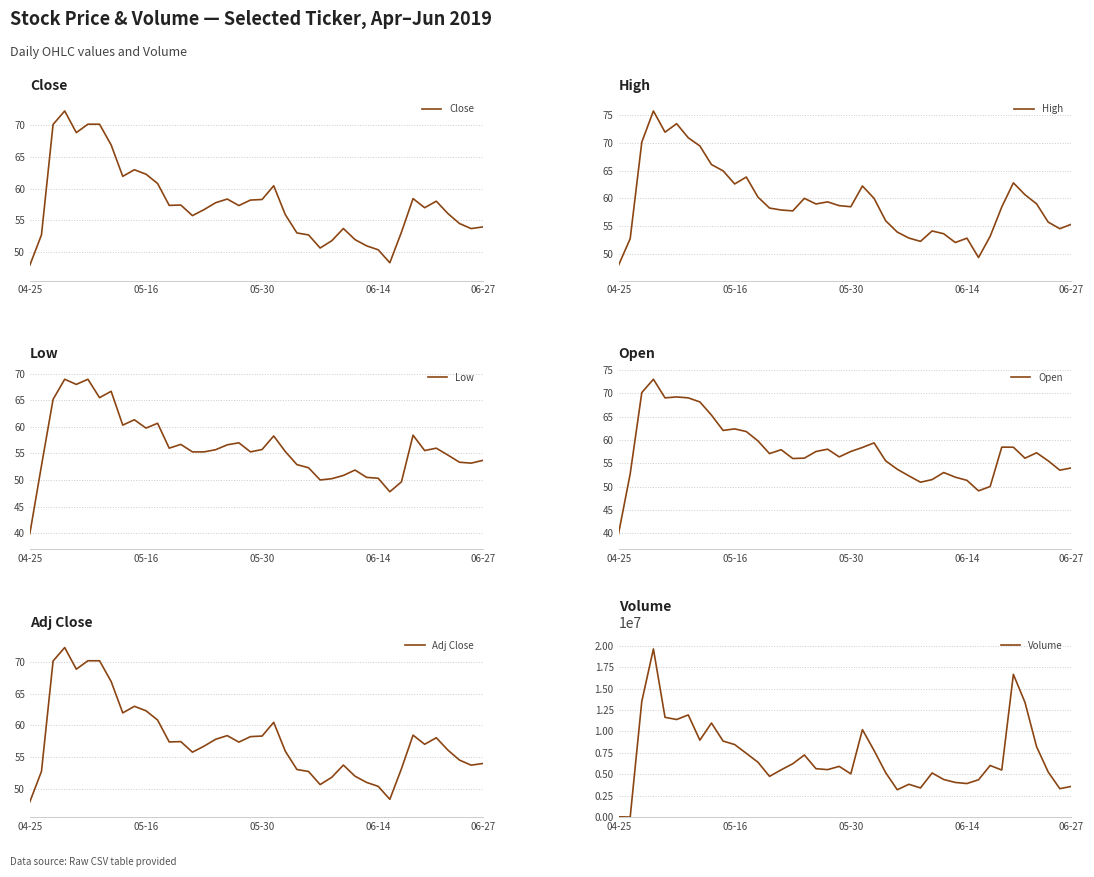

True or false: Close has more than 1 interior local peaks.

True